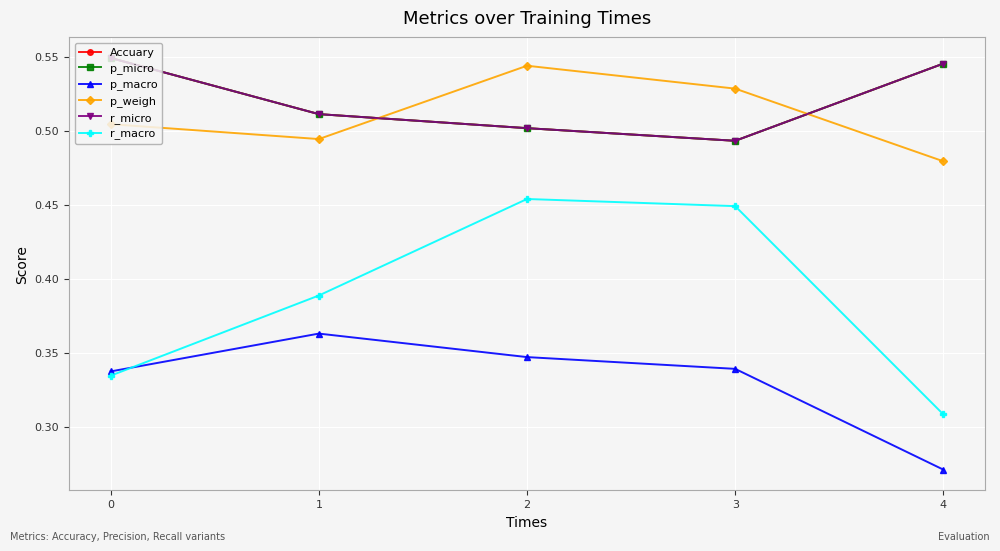

Which category has the lowest value across all series?

4